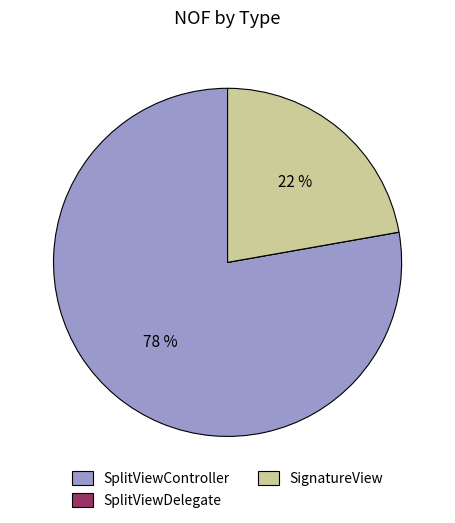

What is the ratio of the value at SignatureView to the value at SplitViewController?

0.3